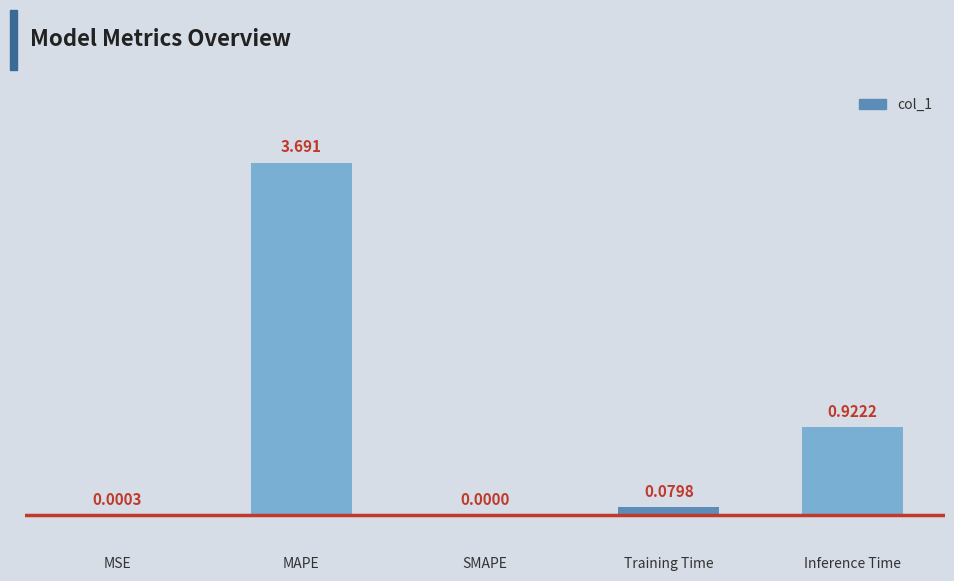

How many data points does each series have?

5